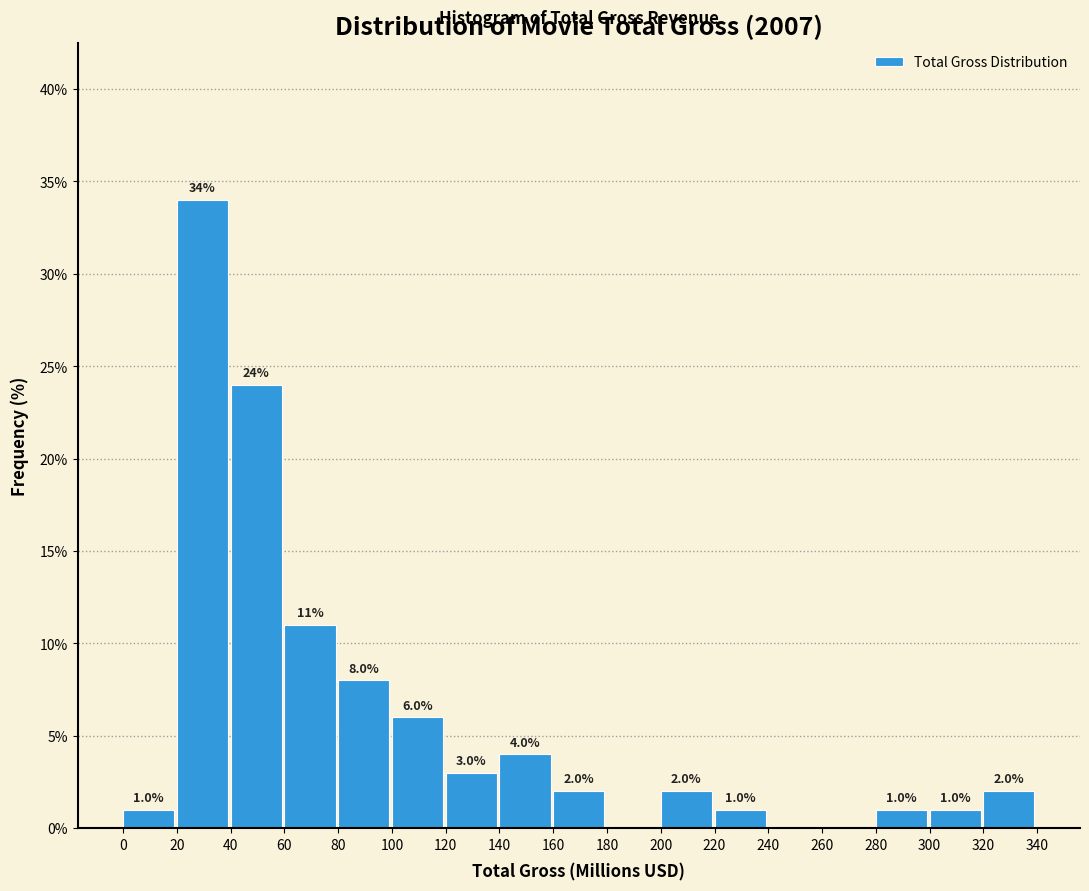

Which range on the x-axis has the tallest bar?

20 to 40